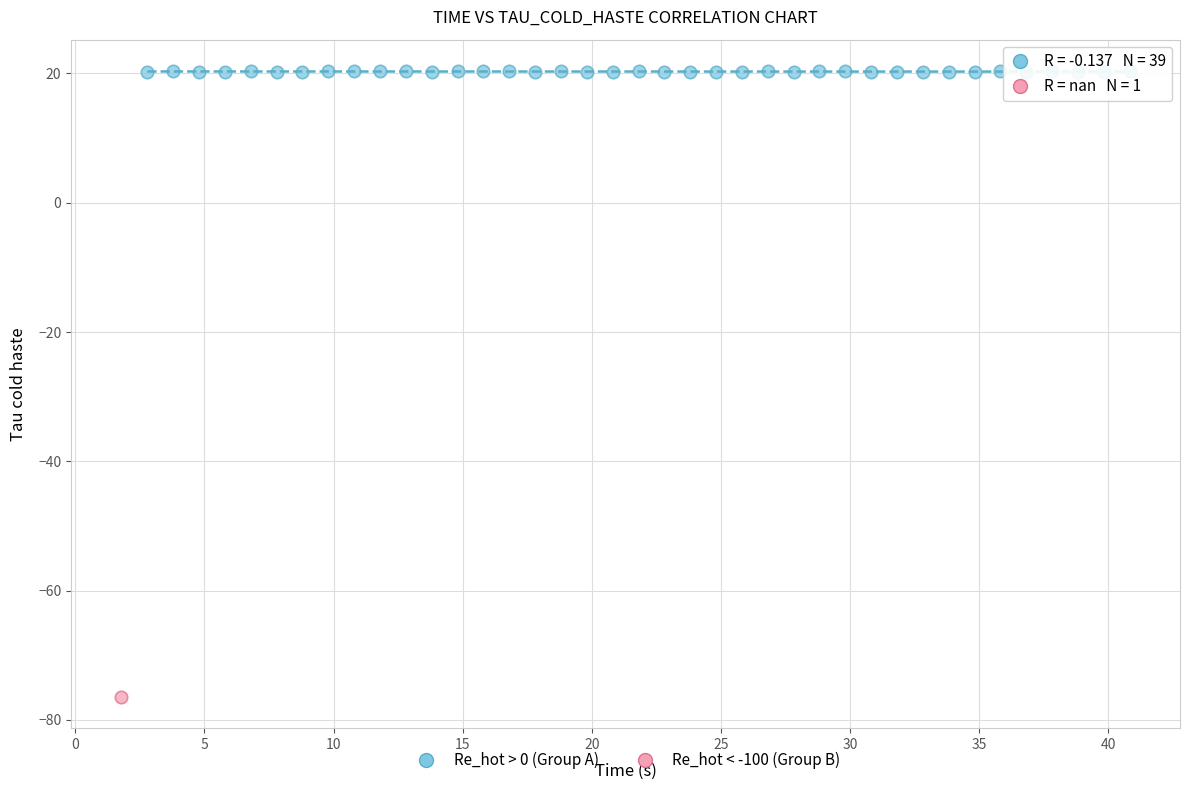

What are all the series names shown in the legend?

Re_hot > 0 (Group A), Re_hot < -100 (Group B)